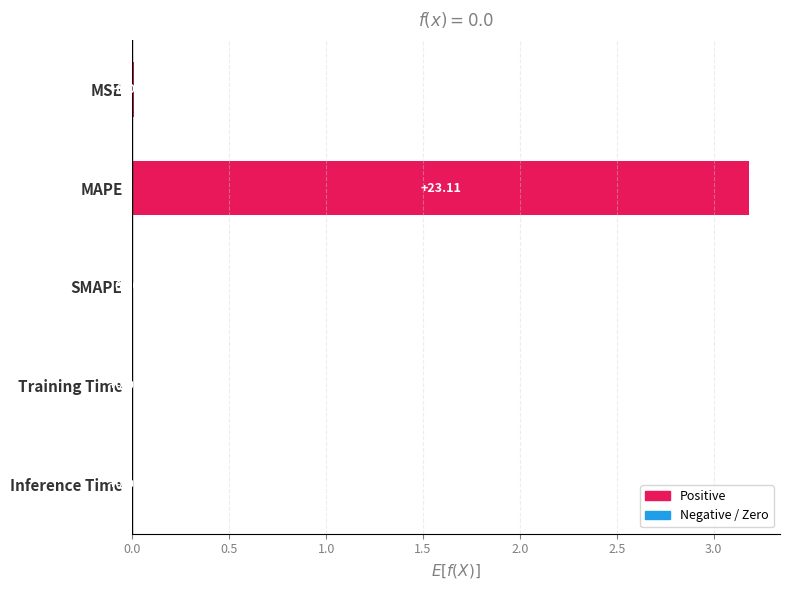

What is the change in value from Inference Time to MAPE?

+3.2